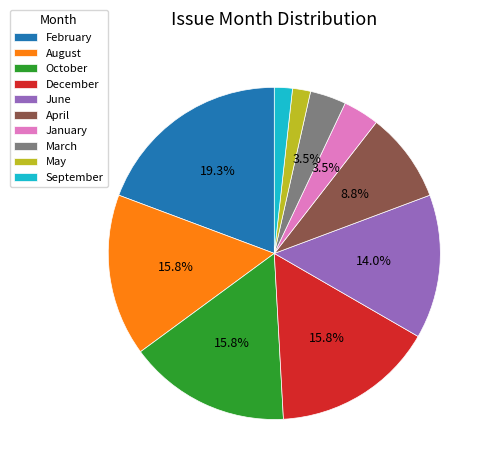

To the nearest percent, what is the average slice percentage?

10%